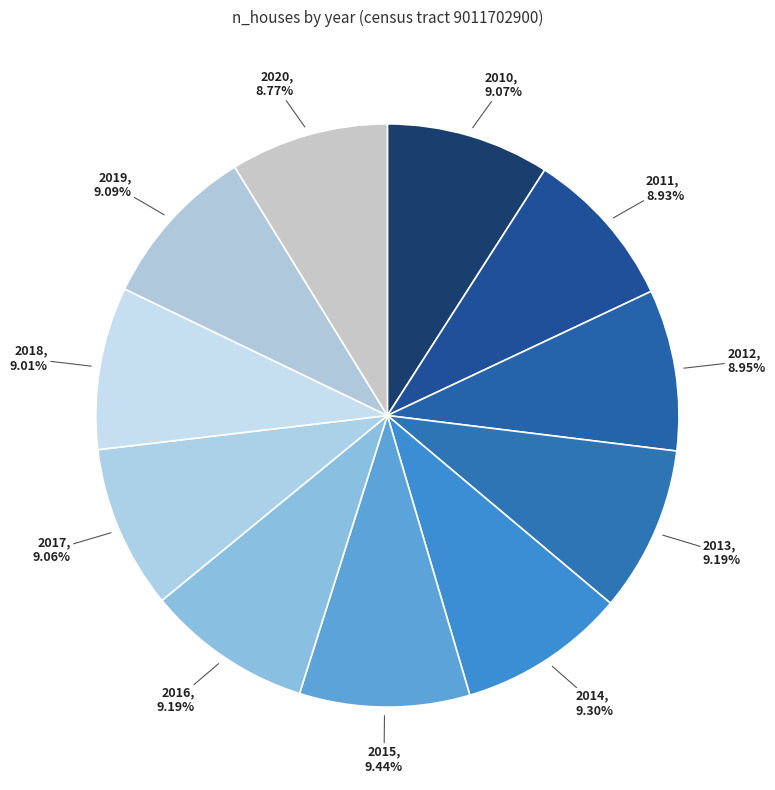

How many segments does this pie chart have?

11